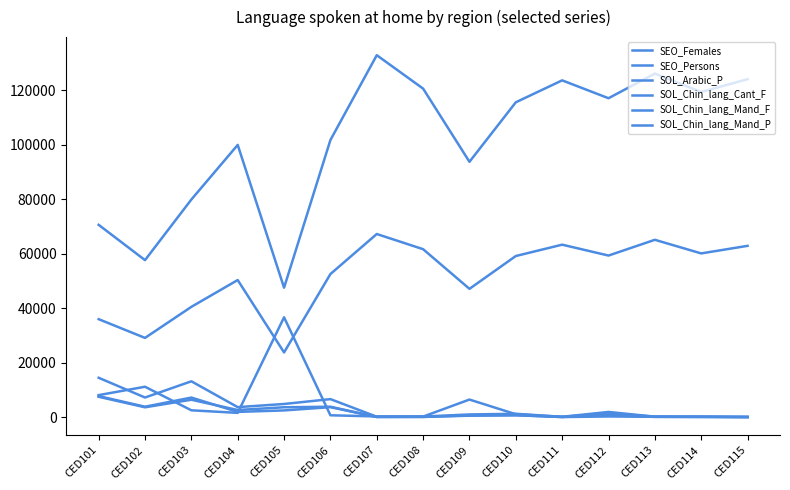

Reading left to right, what are all the values shown in this chart?

SEO_Females: CED101=36007	CED102=29132	CED103=40535	CED104=50377	CED105=23797	CED106=52572	CED107=67272	CED108=61700	CED109=47144	CED110=59194	CED111=63359	CED112=59363	CED113=65149	CED114=60149	CED115=62929
SEO_Persons: CED101=70640	CED102=57685	CED103=79939	CED104=99983	CED105=47570	CED106=101768	CED107=132914	CED108=120646	CED109=93786	CED110=115629	CED111=123680	CED112=117120	CED113=126166	CED114=119401	CED115=124115
SOL_Arabic_P: CED101=8127	CED102=11205	CED103=2555	CED104=1613	CED105=36697	CED106=729	CED107=298	CED108=247	CED109=6498	CED110=1117	CED111=151	CED112=1472	CED113=221	CED114=199	CED115=133
SOL_Chin_lang_Cant_F: CED101=7524	CED102=3660	CED103=6432	CED104=2663	CED105=3671	CED106=3871	CED107=114	CED108=119	CED109=695	CED110=774	CED111=81	CED112=294	CED113=168	CED114=99	CED115=75
SOL_Chin_lang_Mand_F: CED101=7767	CED102=3870	CED103=7228	CED104=1970	CED105=2515	CED106=3704	CED107=103	CED108=143	CED109=571	CED110=727	CED111=100	CED112=854	CED113=138	CED114=127	CED115=62
SOL_Chin_lang_Mand_P: CED101=14494	CED102=7249	CED103=13201	CED104=3718	CED105=4874	CED106=6660	CED107=196	CED108=271	CED109=1034	CED110=1274	CED111=171	CED112=1949	CED113=221	CED114=222	CED115=110